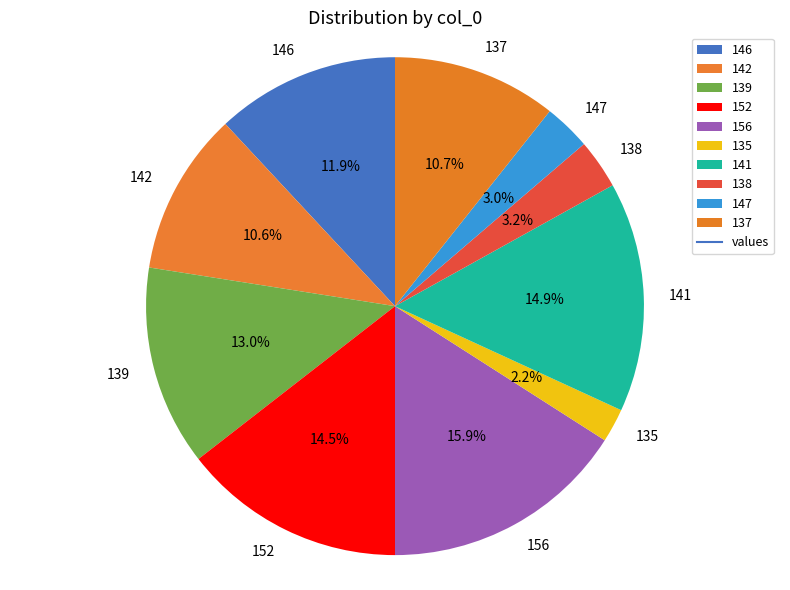

Is 137 the majority of the pie?

No